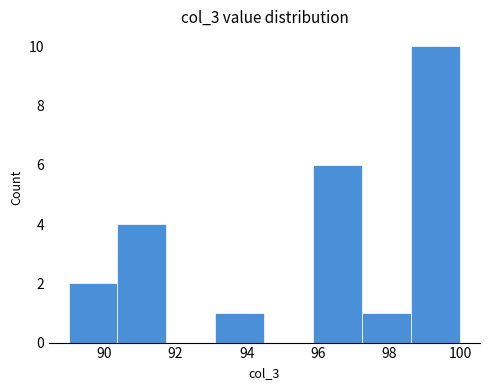

How tall is the bar that spans 90.4 to 91.8 on the x-axis? Neither the bar edges nor the heights are printed on the chart, so give them approximately, as read against the axes.

4